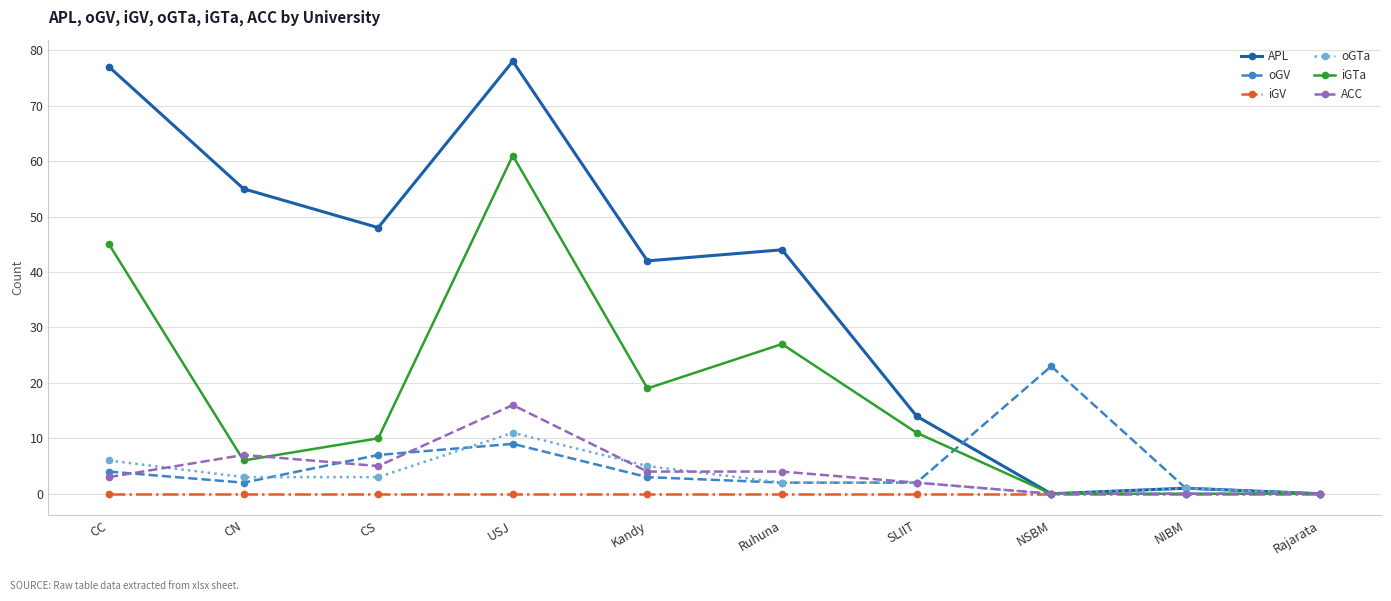

The iGV series shows 0 at CS. True or false?

True